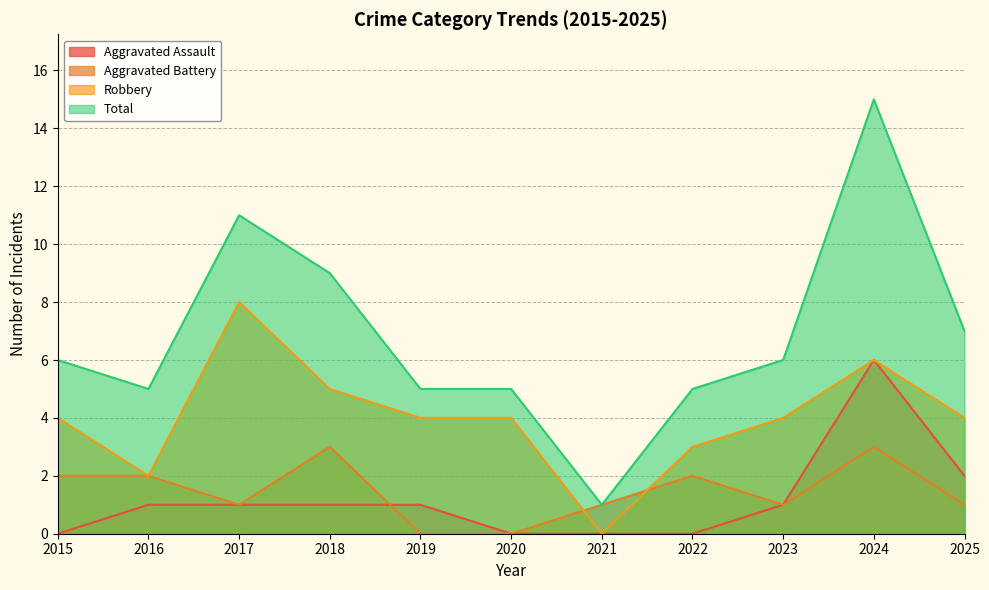

Rank the series at 2016 from lowest to highest value.

Aggravated Assault, Aggravated Battery, Robbery, Total